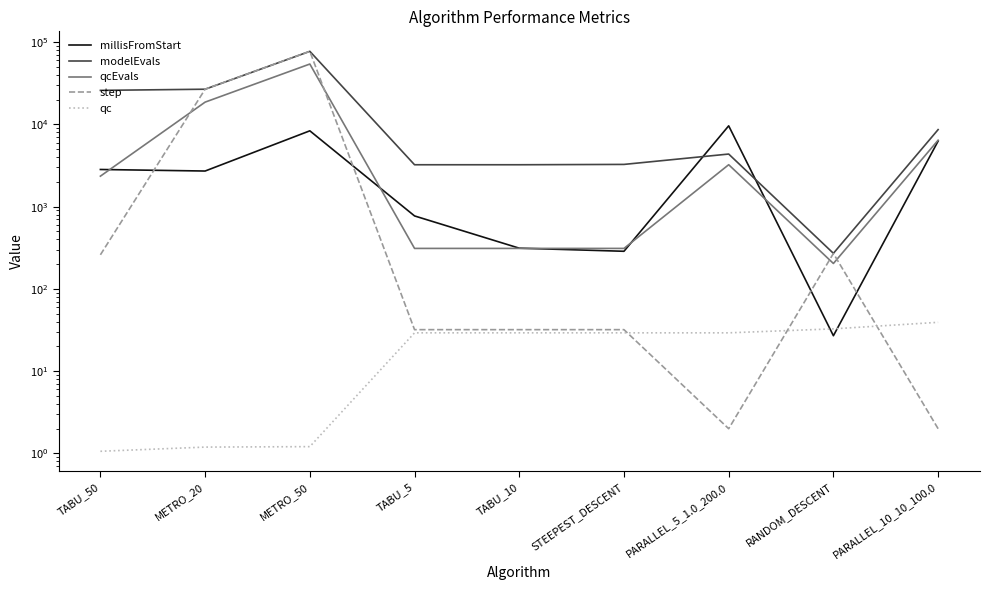

What is the sum of the millisFromStart values at TABU_10 and TABU_5?

1085.0